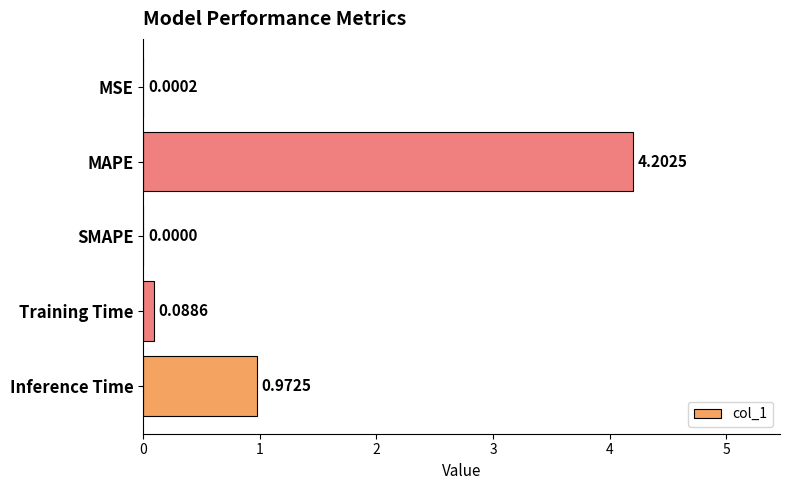

Where is the data nearest to the value 2?

Inference Time